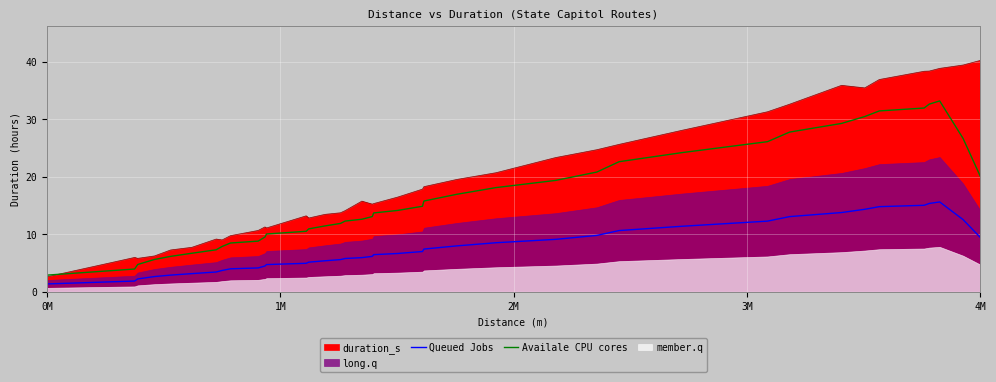

In Queued Jobs, how many points are higher than both neighbors (excluding endpoints)?

1